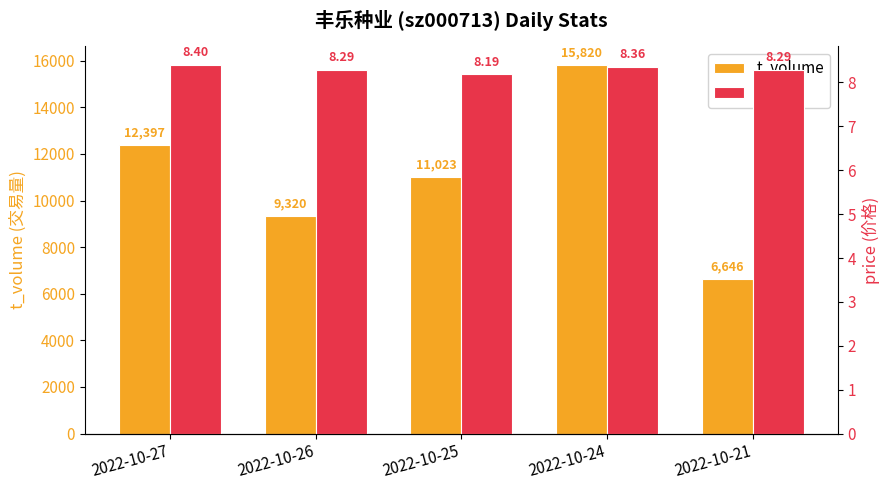

What is the difference between the maximum and minimum values in the t_volume series?

9174.0